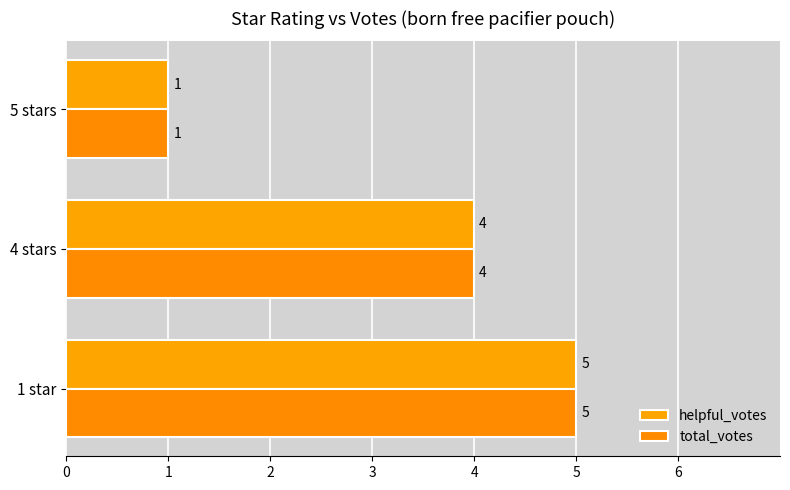

Reading left to right, extract all data points from this chart.

helpful_votes: 5	4	1
total_votes: 5	4	1